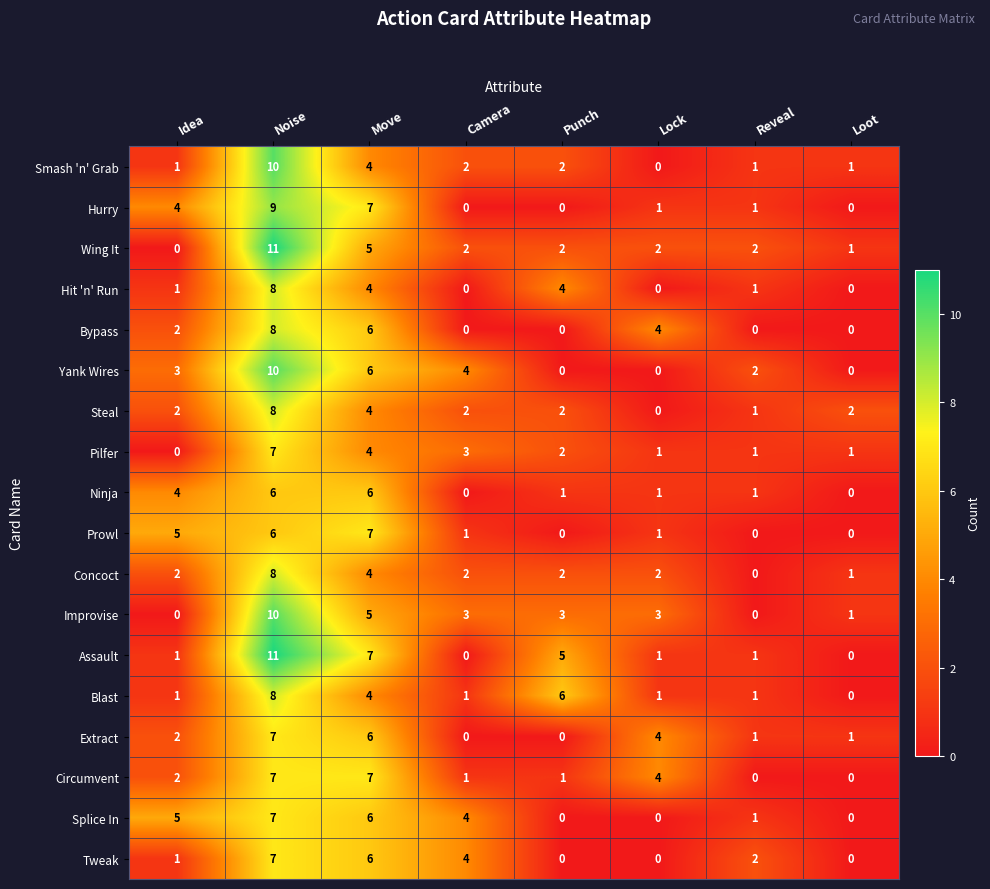

What is the difference between the maximum and minimum values in the Concoct series?

8